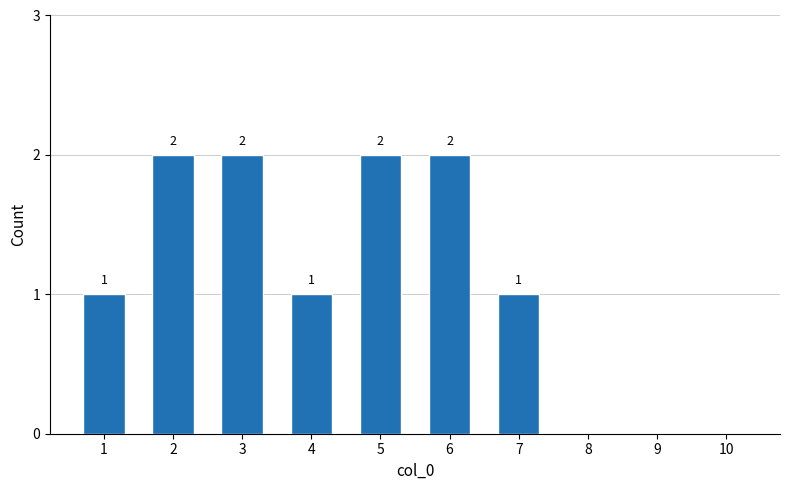

Count the values in the range 0 to 2.

10